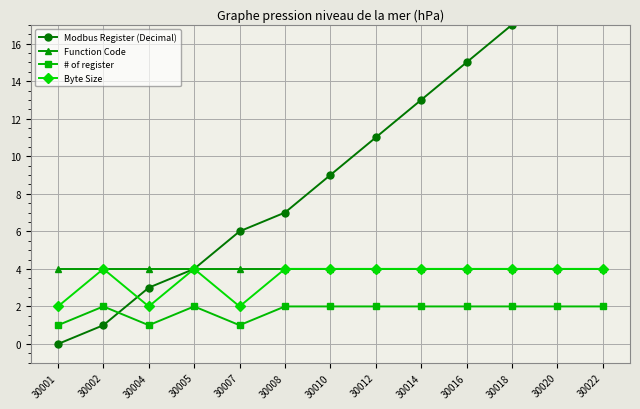

Reading left to right, transcribe all the data shown in this chart.

Modbus Register (Decimal): 0	1	3	4	6	7	9	11	13	15	17	19	21
Function Code: 4	4	4	4	4	4	4	4	4	4	4	4	4
# of register: 1	2	1	2	1	2	2	2	2	2	2	2	2
Byte Size: 2	4	2	4	2	4	4	4	4	4	4	4	4